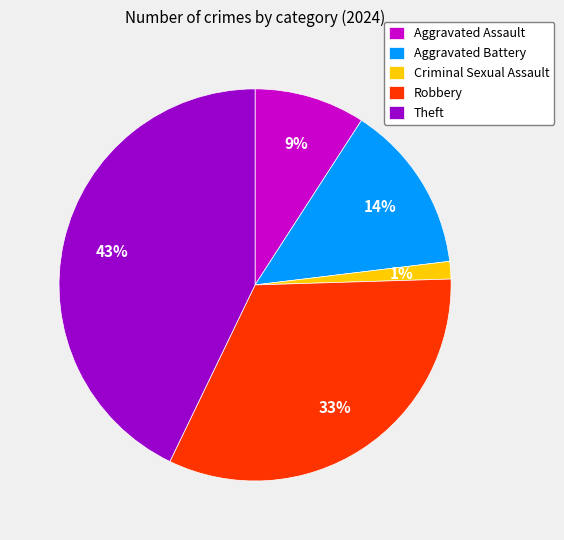

Which has a higher value, Aggravated Assault or Robbery?

Robbery